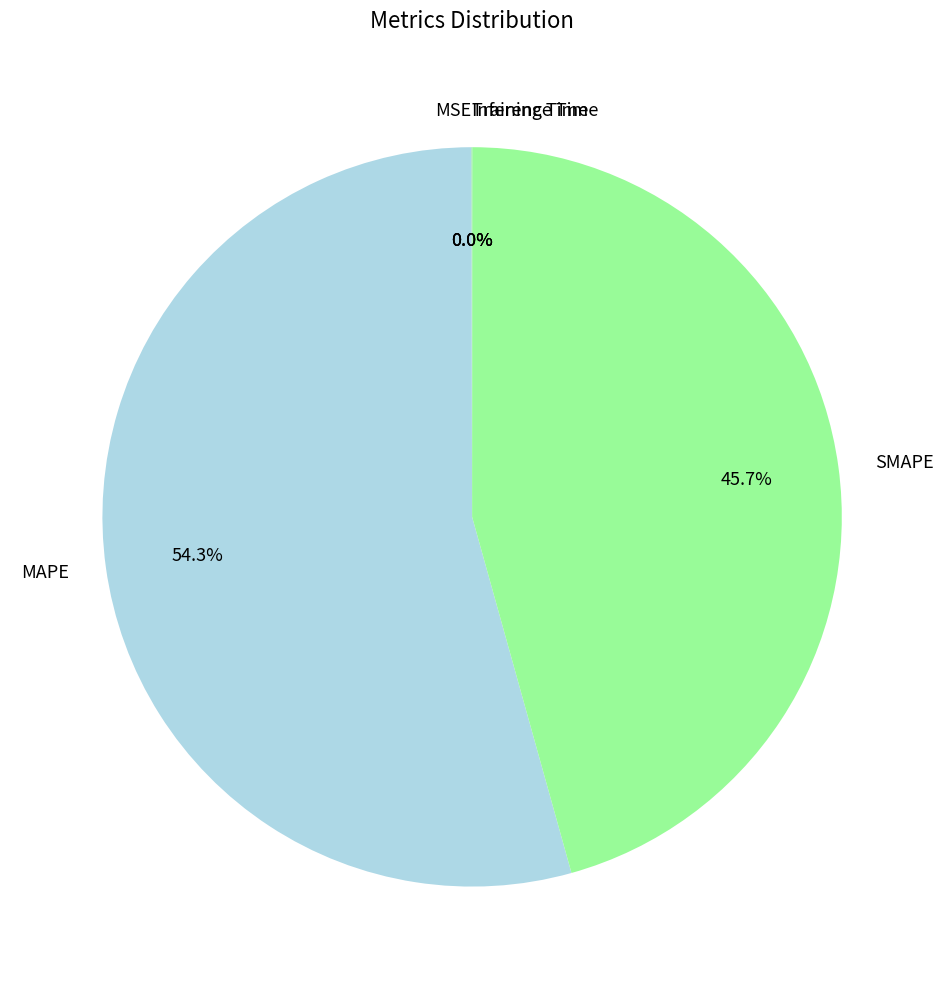

Which slice is the largest?

MAPE